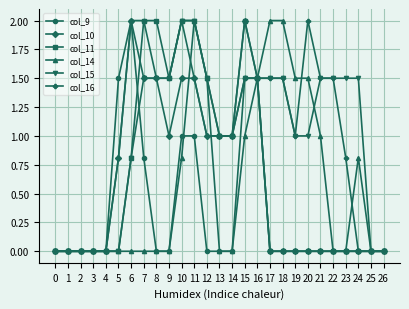

True or false: col_14 has a value of 0.4 at 15.

False